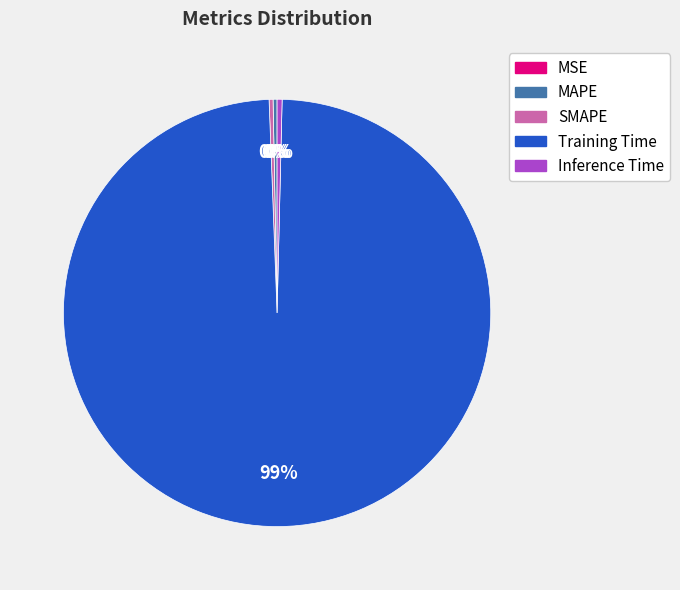

The SMAPE slice represents 0% of the pie. True or false?

True